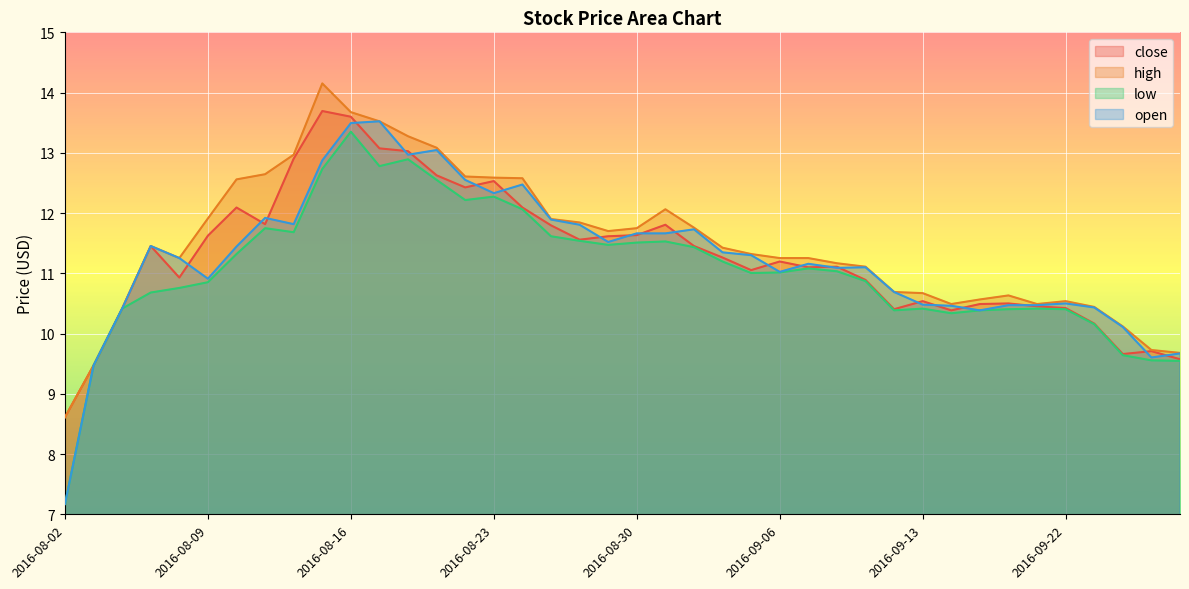

Where is open nearest to the value 10?

2016-09-26